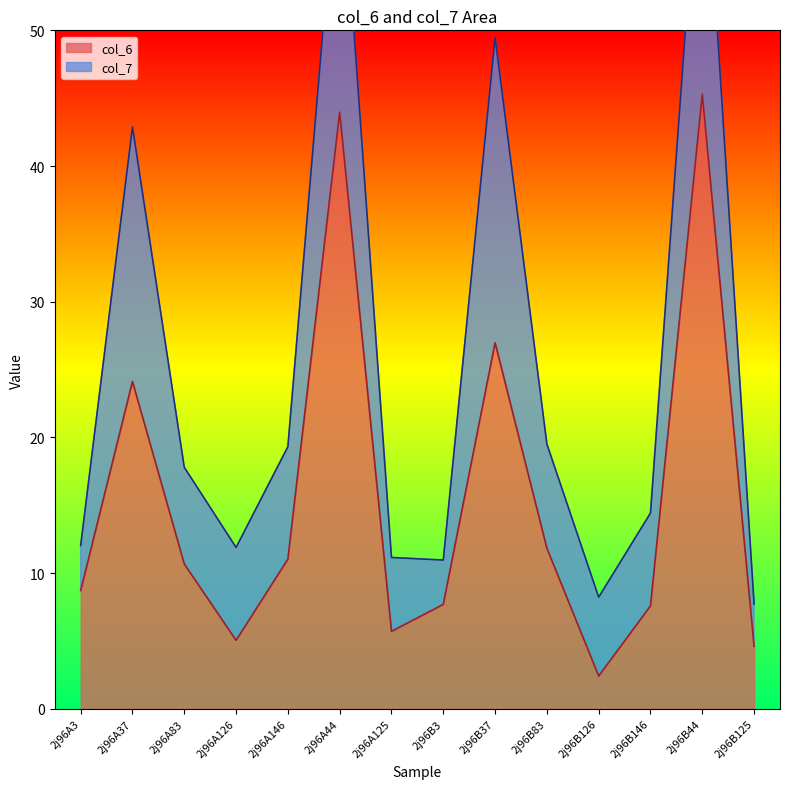

What is the label of the 12th point from the right?

2j96A83